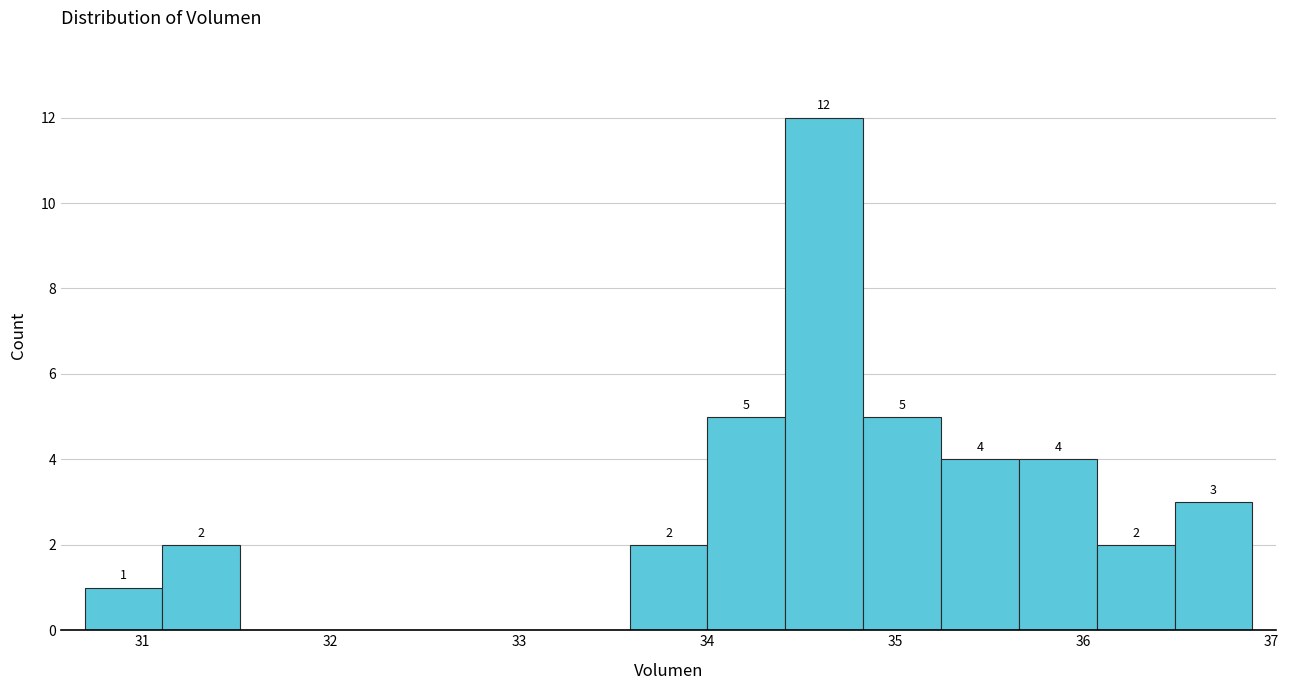

Over which range of the x-axis is the bar tallest?

34.4 to 34.8